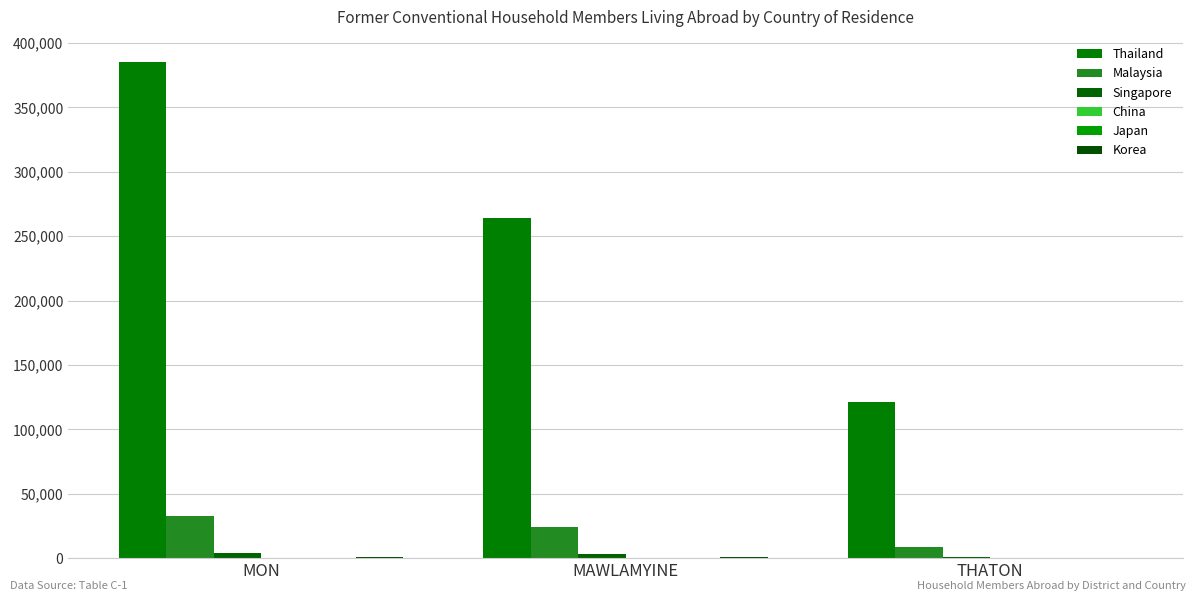

What is the total value across all series at THATON?

131380